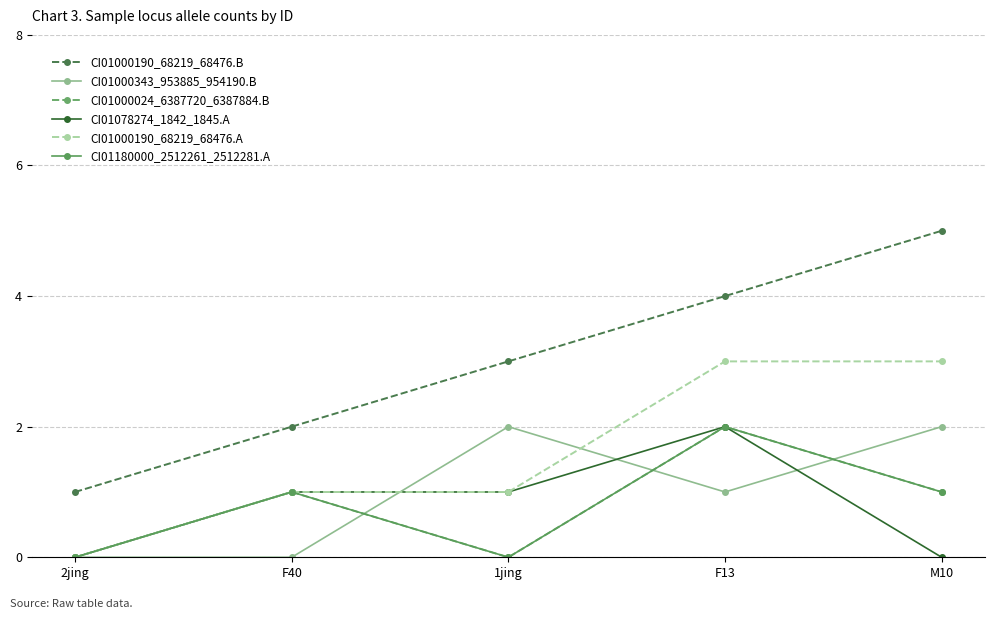

What is the sum of all CI01000190_68219_68476.B values?

15